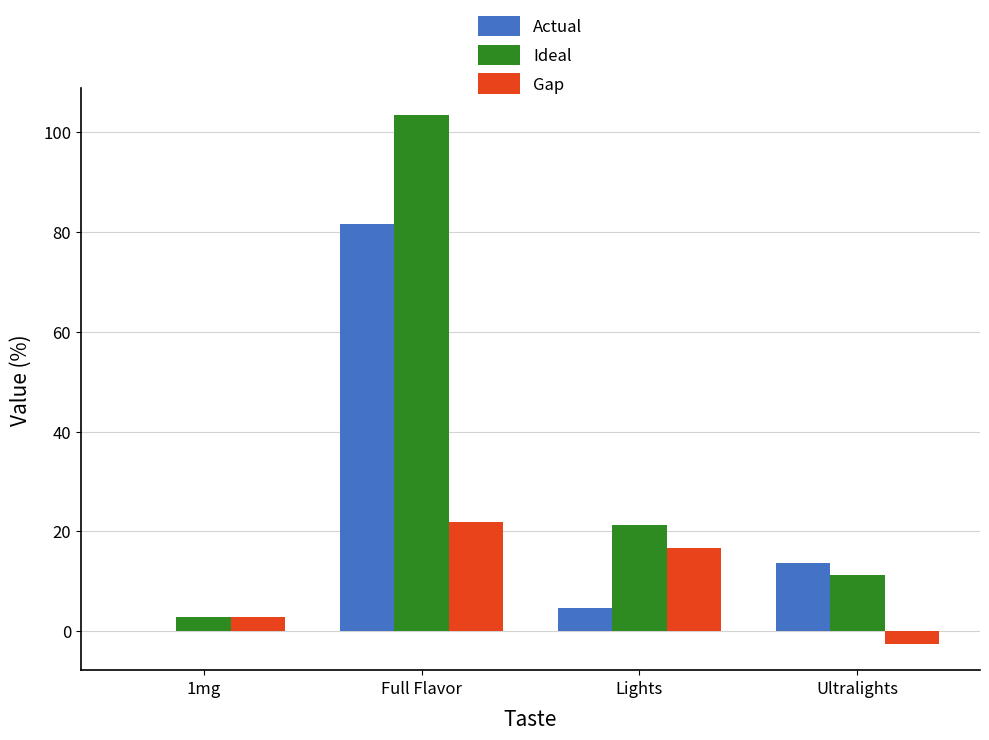

Reading left to right, extract all data points from this chart.

Actual: 1mg=0.0	Full Flavor=81.7	Lights=4.6	Ultralights=13.7
Ideal: 1mg=2.8	Full Flavor=103.5	Lights=21.3	Ultralights=11.1
Gap: 1mg=2.8	Full Flavor=21.9	Lights=16.7	Ultralights=-2.5